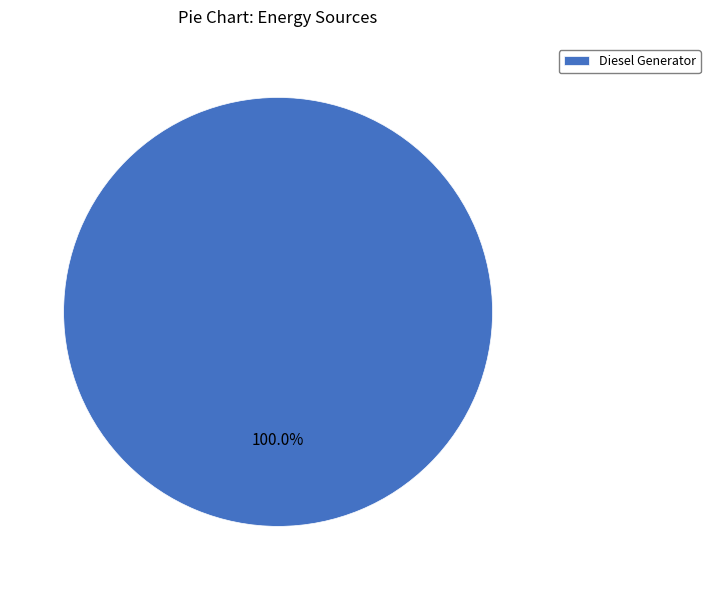

How many segments does this pie chart have?

1